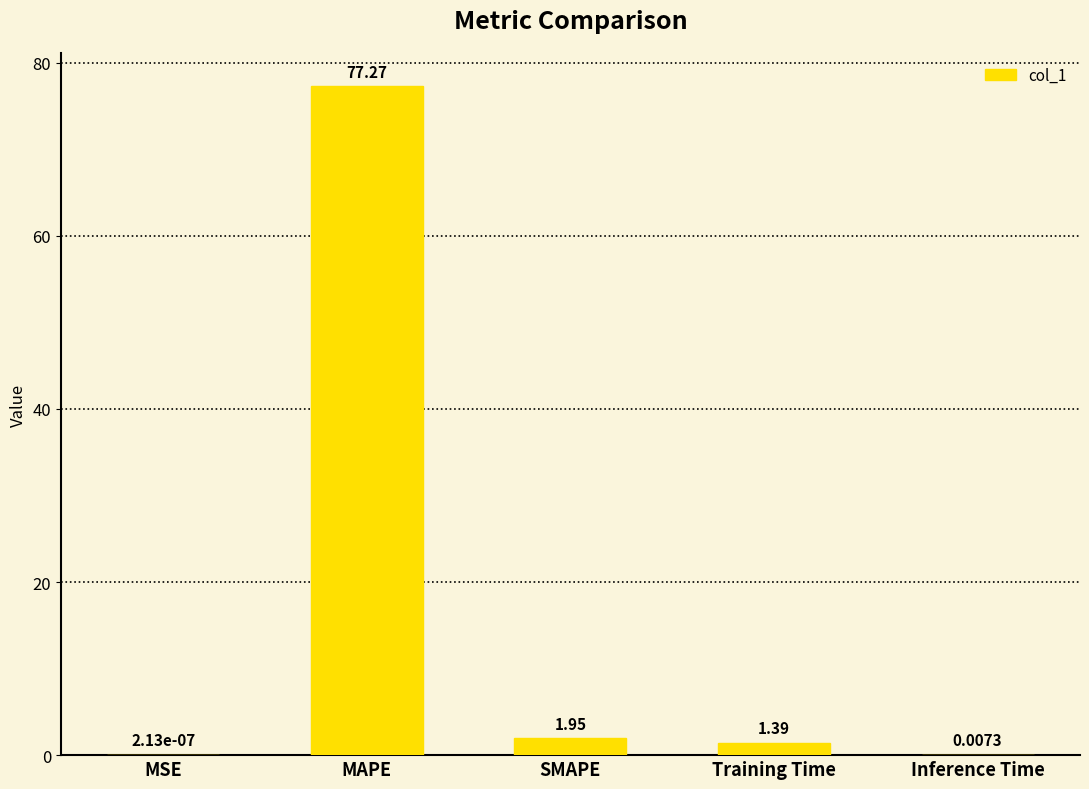

What is the change in value from SMAPE to Training Time?

-0.6